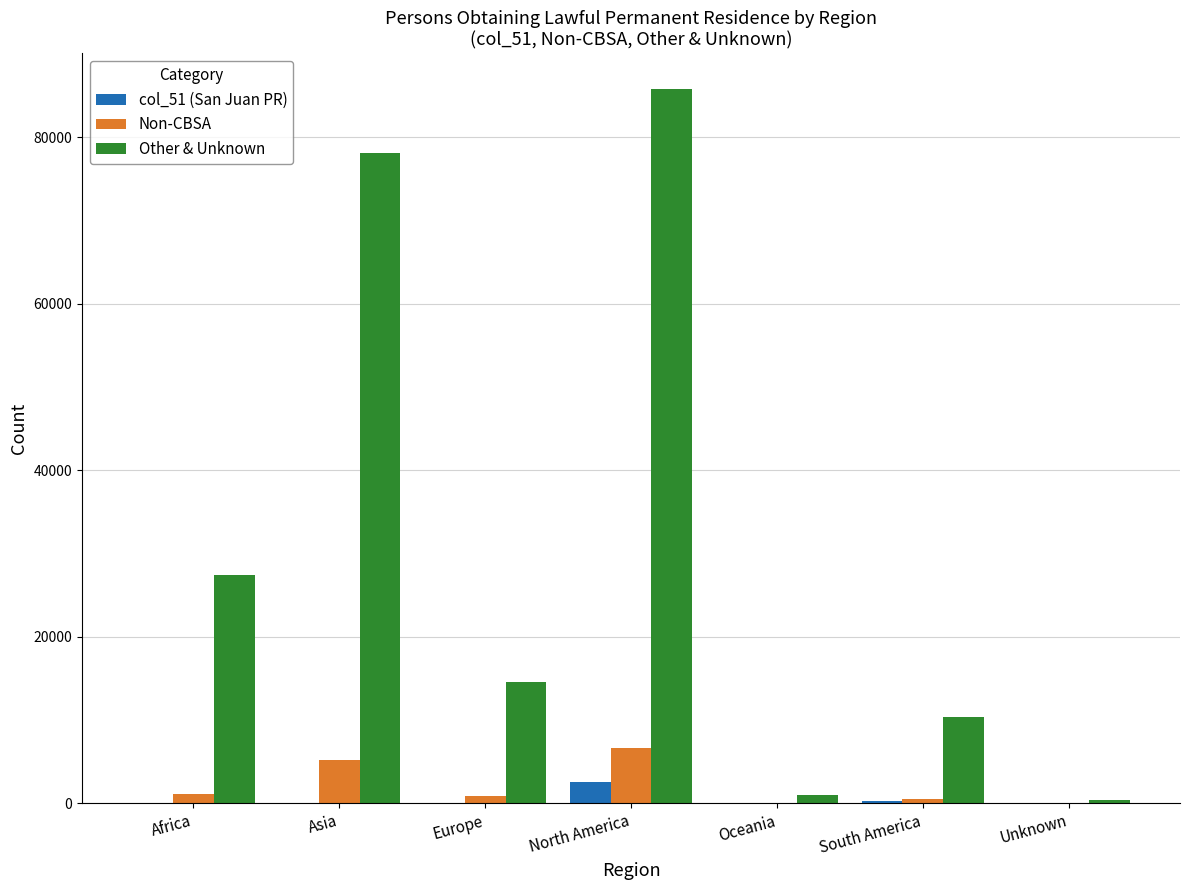

At which category is the sum across all series the highest?

North America